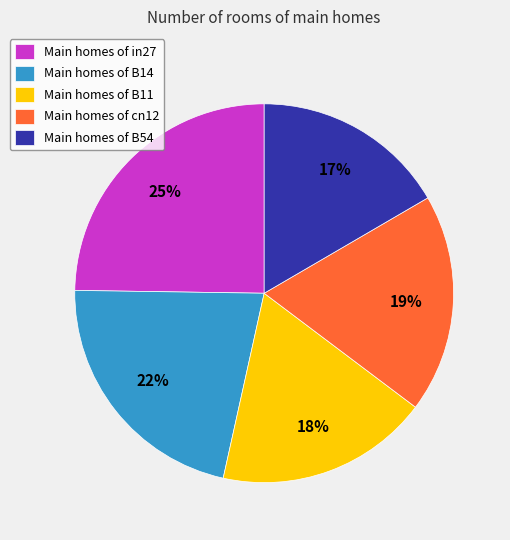

Do Main homes of cn12 and Main homes of in27 together represent more than half of the pie?

No